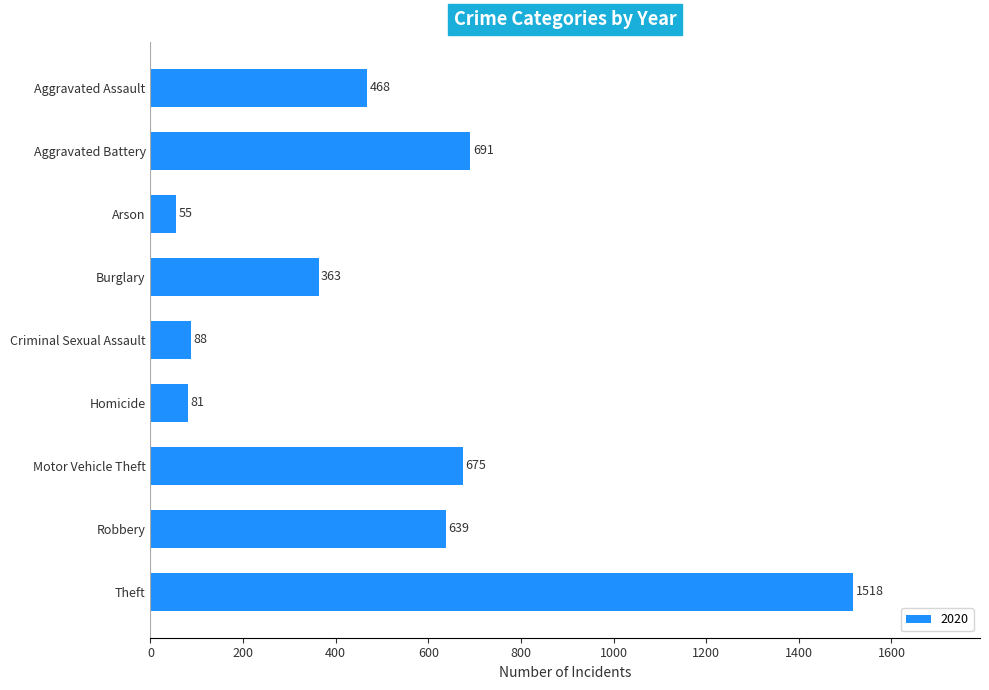

Does the chart contain any negative values?

No